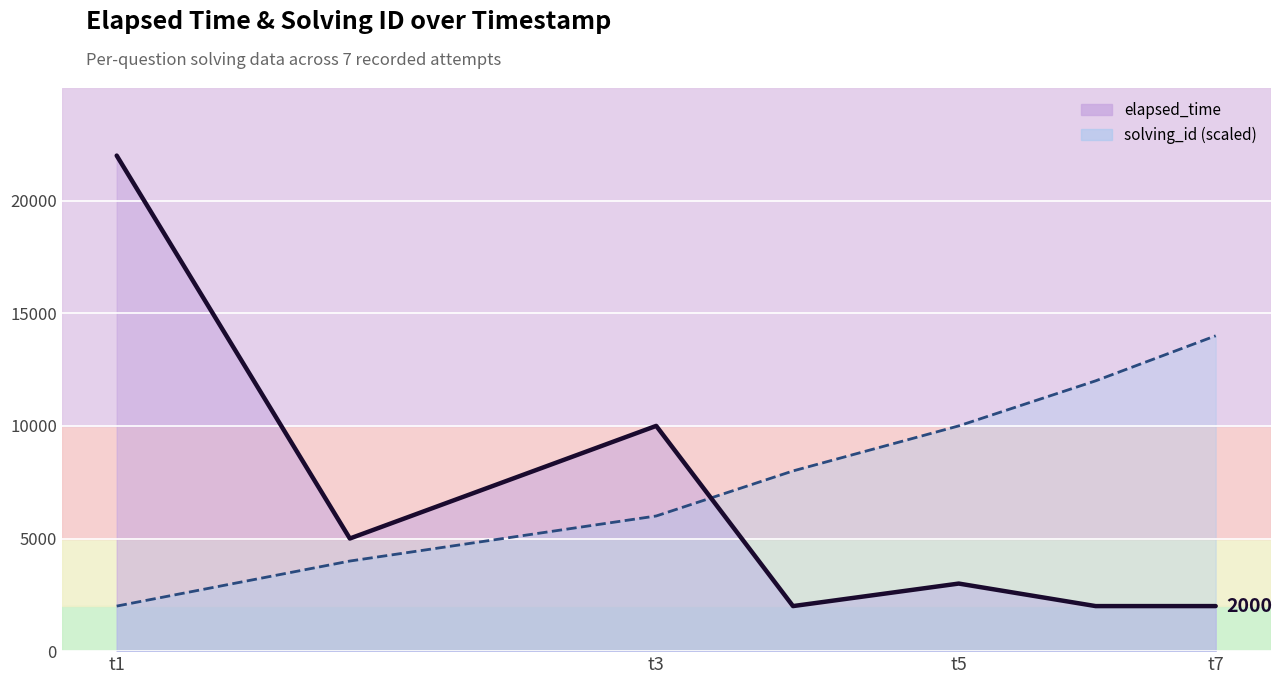

The chart shows a value of 2000 at t7. True or false?

True